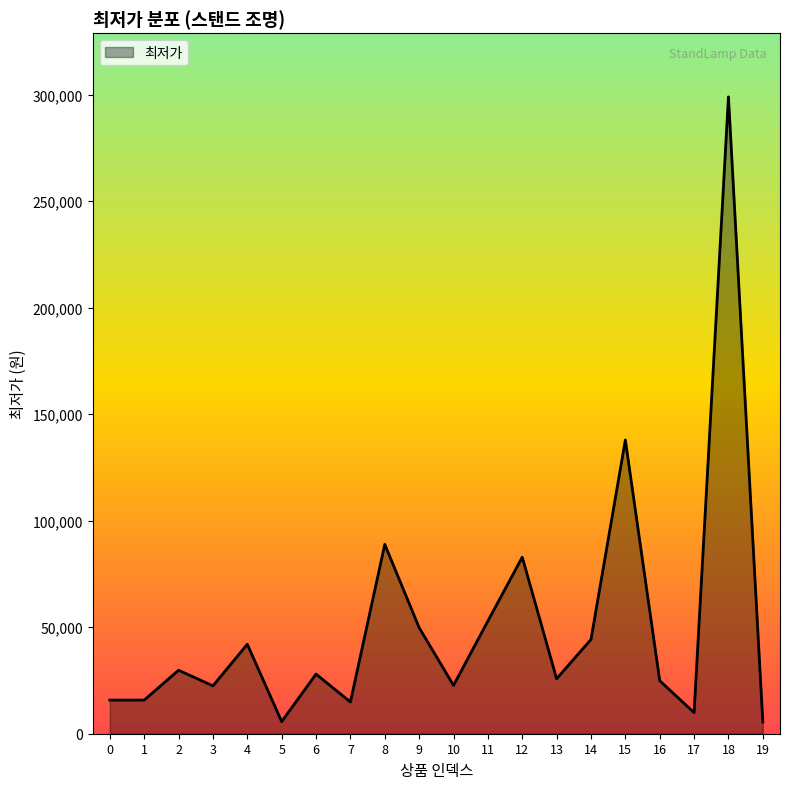

Count the number of categories in the chart.

20